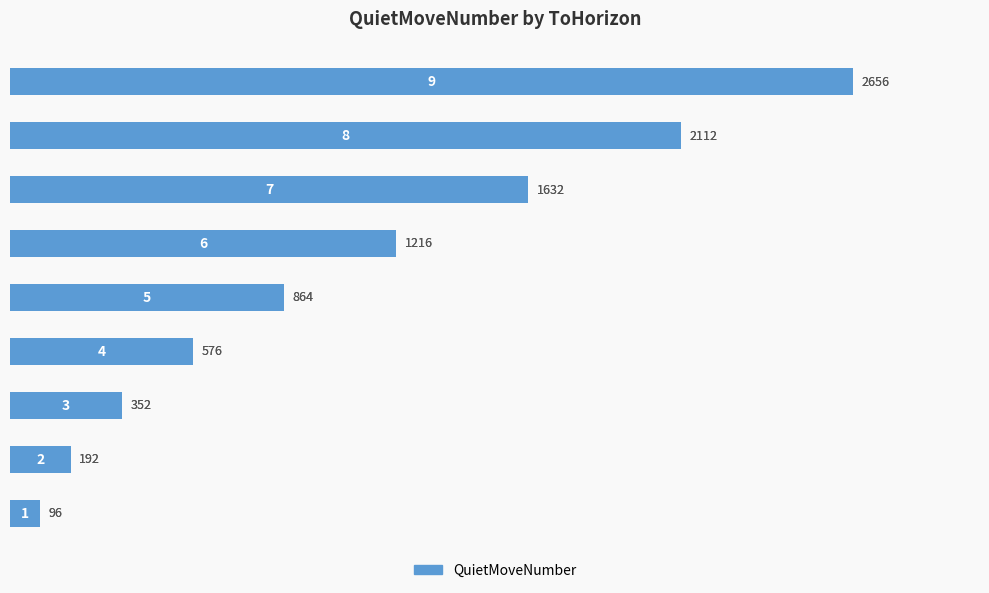

How many categories are shown in the chart?

9